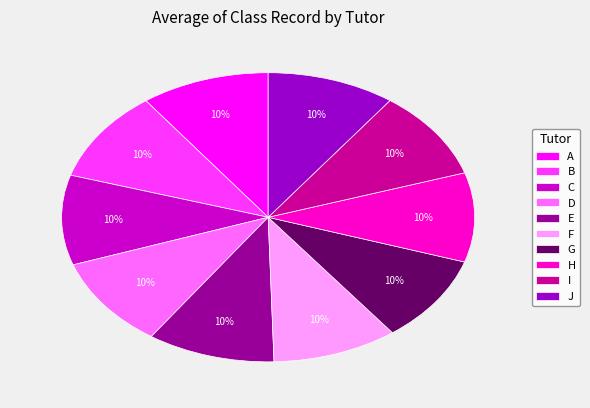

To the nearest percent, what percentage of the pie is E?

10%